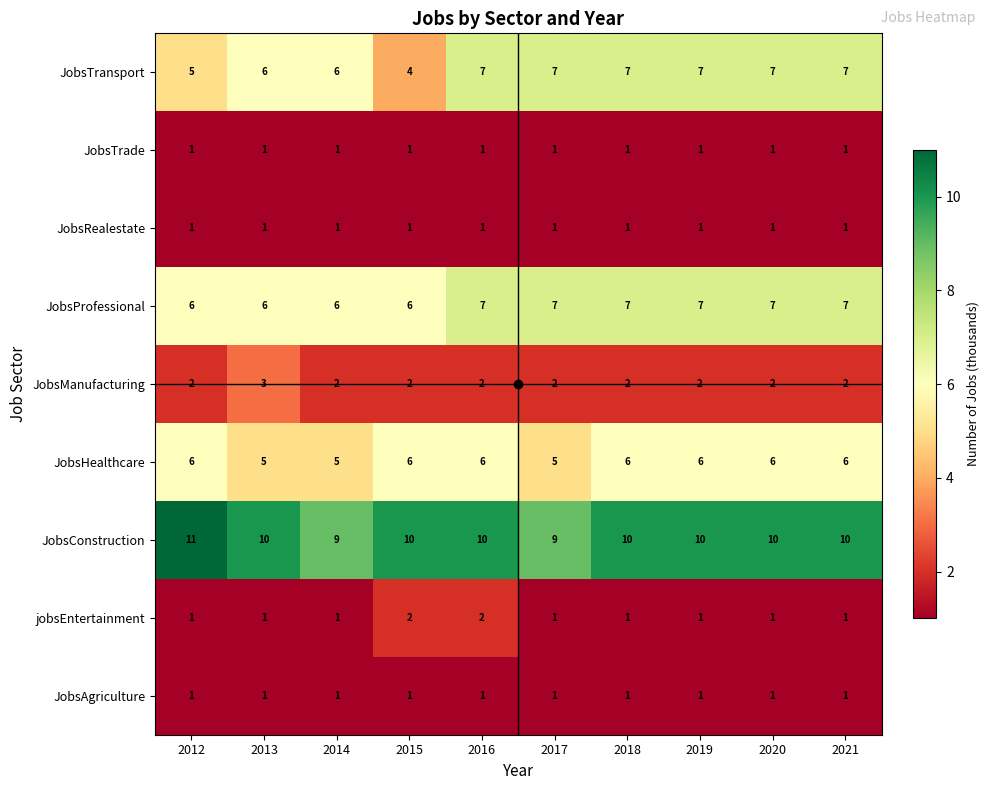

Which series has the largest range (max minus min)?

JobsTransport